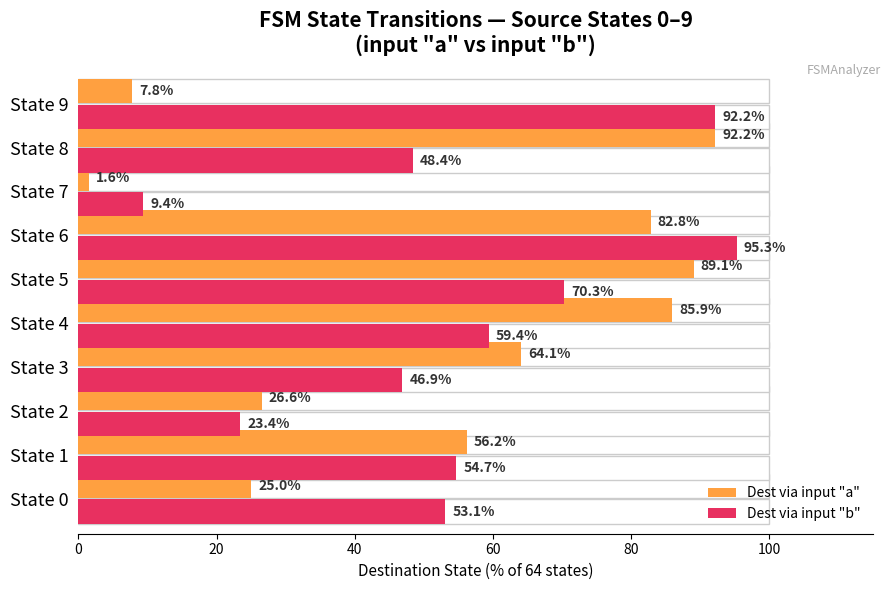

What is the value of the Dest via input "a" bar at the 10th from the left?

7.8